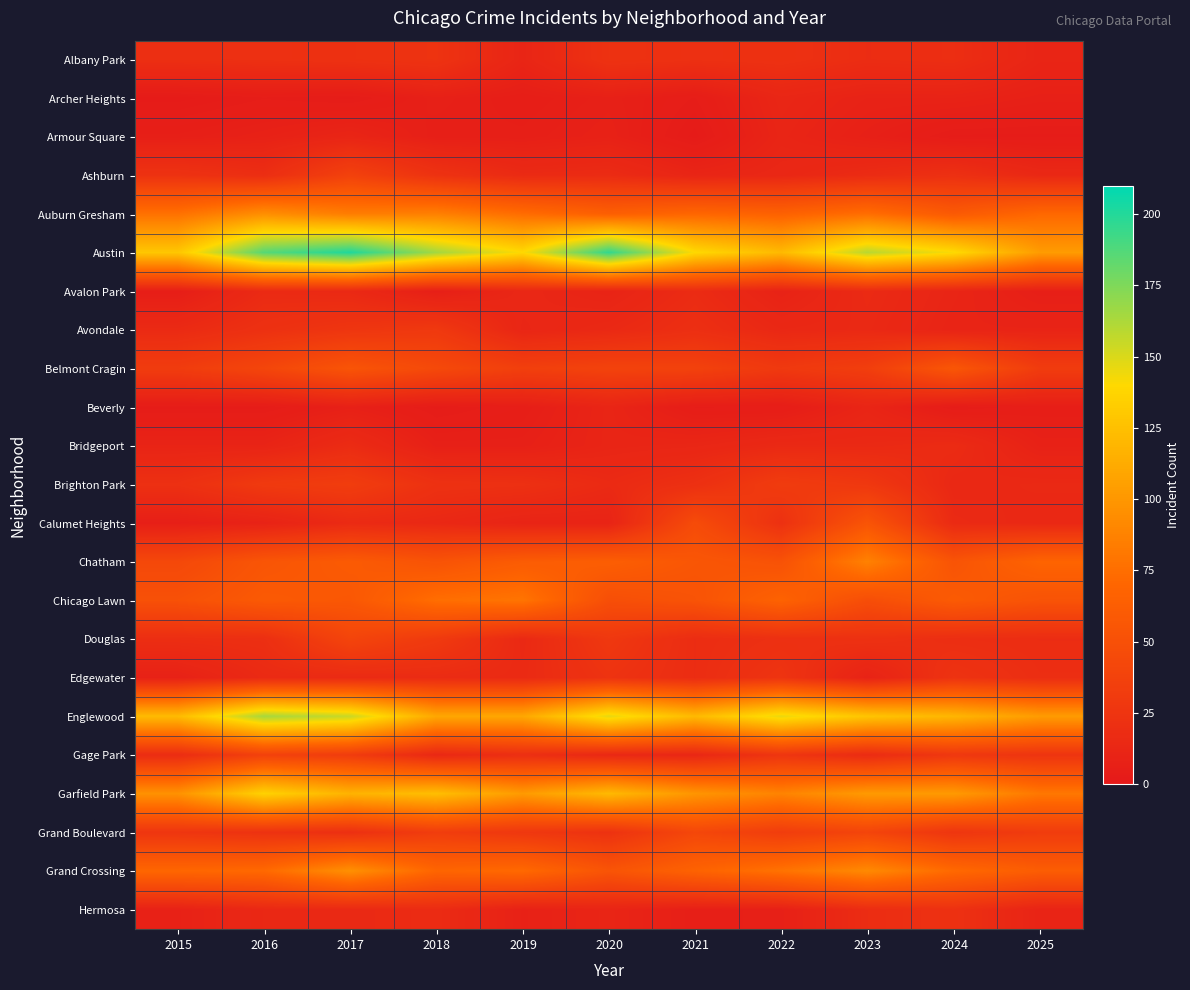

Reading left to right, transcribe all the data shown in this chart.

Albany Park: 2015=20	2016=21	2017=22	2018=24	2019=11	2020=23	2021=21	2022=22	2023=18	2024=19	2025=11
Archer Heights: 2015=2	2016=4	2017=3	2018=7	2019=5	2020=7	2021=4	2022=12	2023=9	2024=9	2025=7
Armour Square: 2015=6	2016=8	2017=11	2018=6	2019=6	2020=8	2021=2	2022=11	2023=7	2024=3	2025=3
Ashburn: 2015=23	2016=19	2017=37	2018=23	2019=16	2020=17	2021=11	2022=13	2023=17	2024=21	2025=14
Auburn Gresham: 2015=77	2016=95	2017=84	2018=86	2019=74	2020=64	2021=70	2022=66	2023=75	2024=59	2025=71
Austin: 2015=129	2016=186	2017=201	2018=165	2019=140	2020=196	2021=140	2022=121	2023=159	2024=141	2025=103
Avalon Park: 2015=5	2016=16	2017=15	2018=6	2019=13	2020=10	2021=17	2022=9	2023=16	2024=11	2025=6
Avondale: 2015=16	2016=22	2017=26	2018=29	2019=12	2020=15	2021=20	2022=14	2023=15	2024=10	2025=10
Belmont Cragin: 2015=32	2016=41	2017=54	2018=44	2019=35	2020=38	2021=37	2022=29	2023=34	2024=56	2025=32
Beverly: 2015=3	2016=3	2017=7	2018=3	2019=5	2020=11	2021=4	2022=4	2023=11	2024=3	2025=5
Bridgeport: 2015=10	2016=10	2017=17	2018=7	2019=7	2020=11	2021=12	2022=15	2023=15	2024=17	2025=8
Brighton Park: 2015=21	2016=30	2017=33	2018=22	2019=21	2020=16	2021=21	2022=32	2023=28	2024=14	2025=15
Calumet Heights: 2015=6	2016=9	2017=16	2018=14	2019=10	2020=10	2021=46	2022=22	2023=54	2024=16	2025=14
Chatham: 2015=43	2016=55	2017=60	2018=53	2019=61	2020=63	2021=56	2022=52	2023=87	2024=54	2025=68
Chicago Lawn: 2015=51	2016=59	2017=57	2018=75	2019=79	2020=49	2021=53	2022=67	2023=48	2024=60	2025=53
Douglas: 2015=19	2016=20	2017=40	2018=30	2019=15	2020=28	2021=18	2022=21	2023=22	2024=19	2025=18
Edgewater: 2015=8	2016=16	2017=16	2018=17	2019=16	2020=24	2021=18	2022=25	2023=9	2024=24	2025=19
Englewood: 2015=122	2016=164	2017=155	2018=110	2019=110	2020=147	2021=121	2022=146	2023=128	2024=119	2025=103
Gage Park: 2015=18	2016=37	2017=32	2018=14	2019=20	2020=14	2021=13	2022=26	2023=17	2024=28	2025=25
Garfield Park: 2015=97	2016=136	2017=117	2018=124	2019=102	2020=121	2021=99	2022=88	2023=102	2024=102	2025=81
Grand Boulevard: 2015=26	2016=23	2017=21	2018=33	2019=28	2020=23	2021=42	2022=33	2023=40	2024=26	2025=32
Grand Crossing: 2015=70	2016=72	2017=96	2018=69	2019=72	2020=54	2021=67	2022=78	2023=92	2024=72	2025=62
Hermosa: 2015=8	2016=14	2017=15	2018=17	2019=8	2020=11	2021=6	2022=7	2023=18	2024=22	2025=10